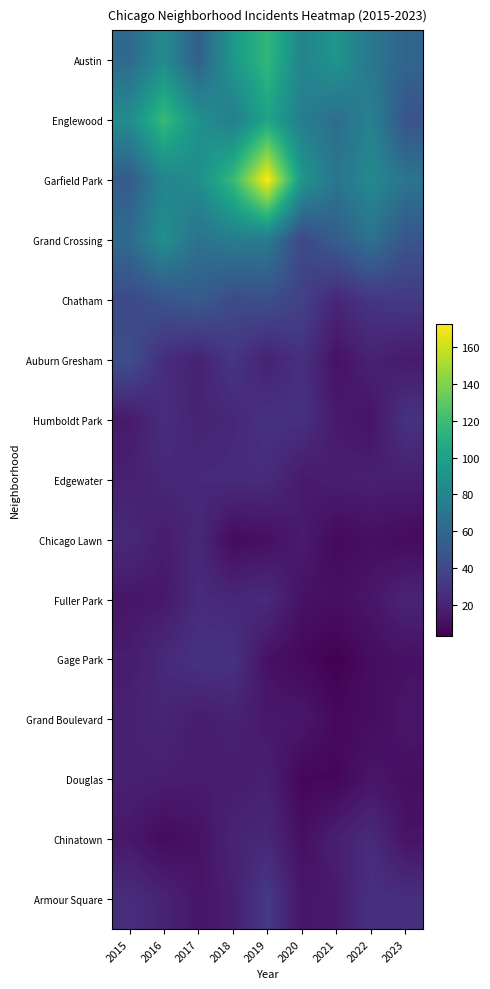

Between 2018 and 2023, which series saw the biggest shift?

Garfield Park